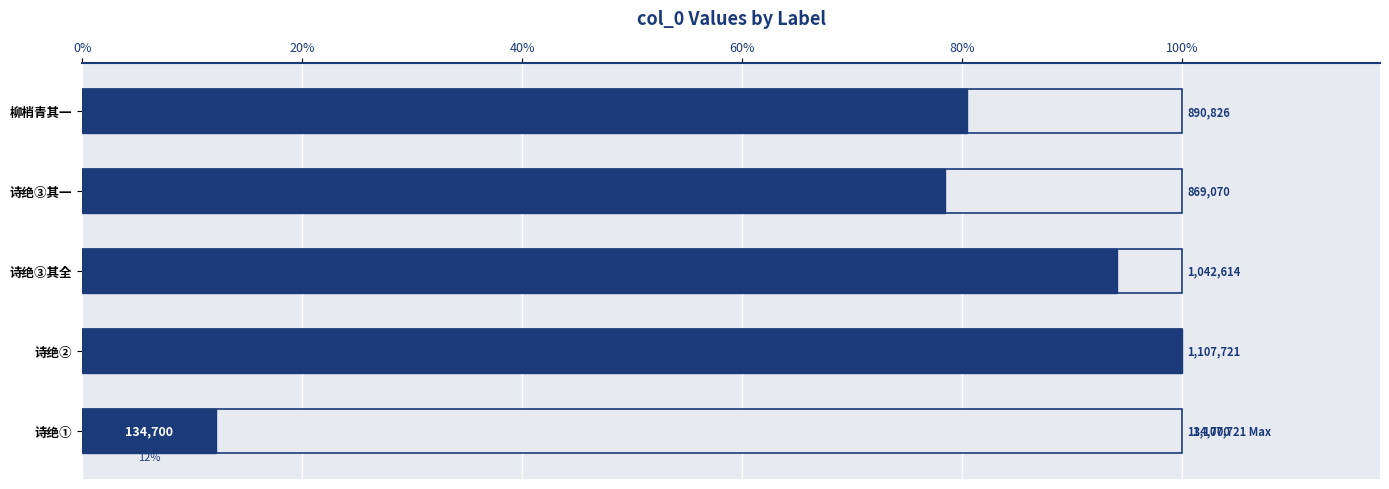

What is the greatest value displayed?

1107721